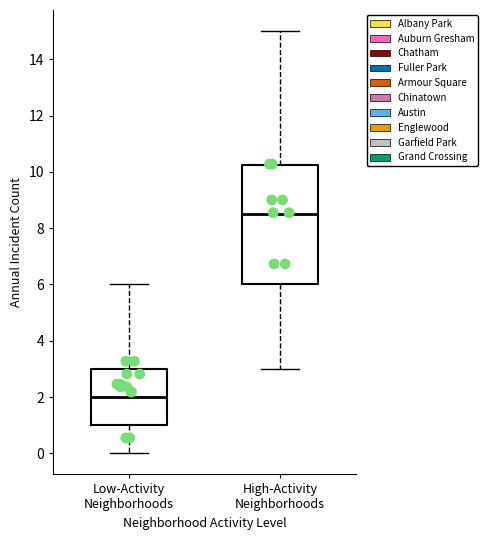

Reading left to right, transcribe this box plot: for each box, give where its median line is, the range the box spans, and where its two whiskers end, as read against the y-axis. The values are not printed on the chart, so give them approximately, as read against the axis.

Low-Activity Neighborhoods: median 2.0, box 1.0 to 3.0, whiskers 0.0 to 6.0
High-Activity Neighborhoods: median 8.6, box 6.0 to 10.2, whiskers 3.0 to 15.0